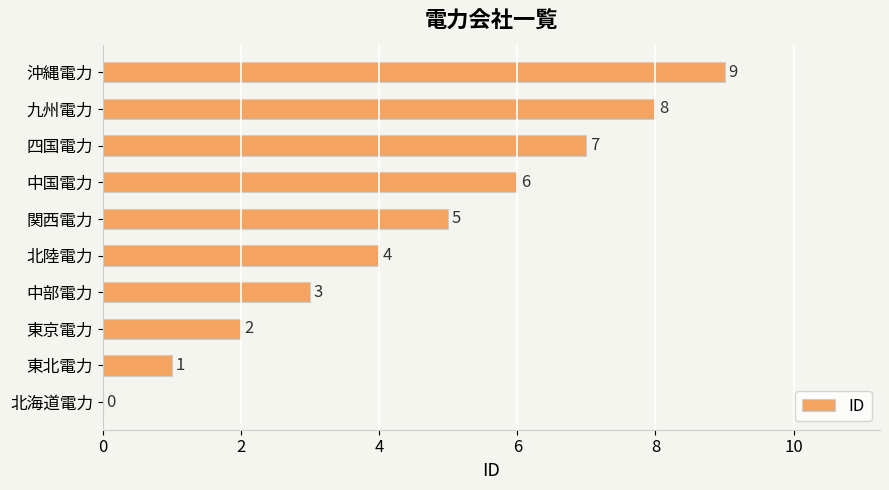

At which label is the value closest to 4?

北陸電力